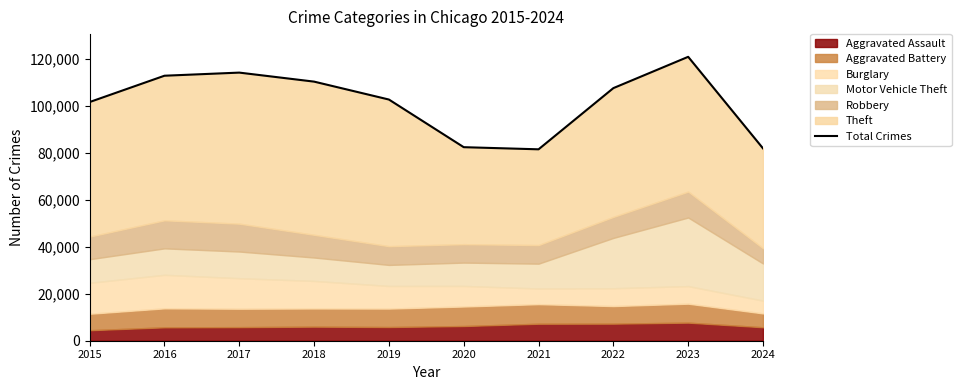

Reading right to left, what are all the values shown in this chart?

81982	121013	107674	81588	82497	102804	110440	114285	112956	101740